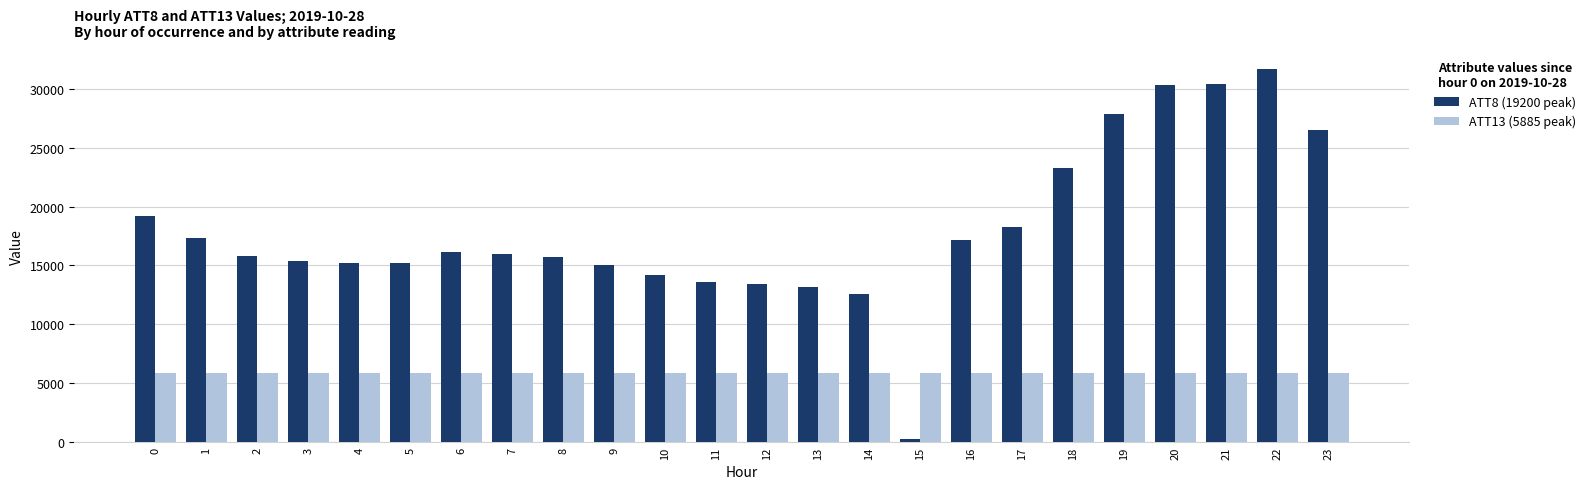

What is the value of the ATT13 (5885 peak) bar at the 10th from the left?

5865.1